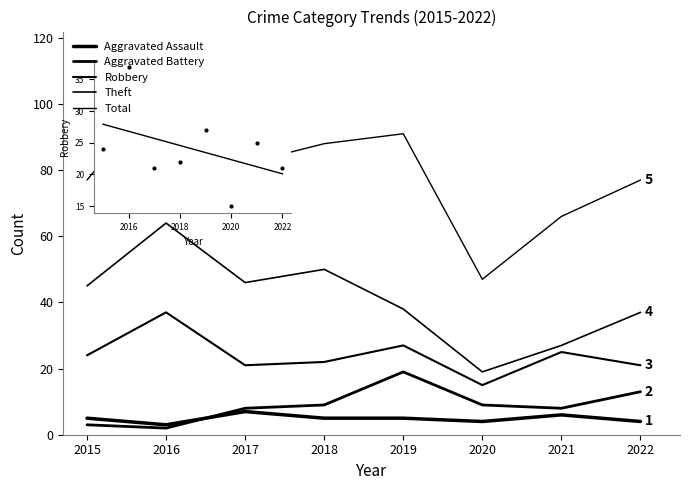

How many lines are shown in the chart?

5